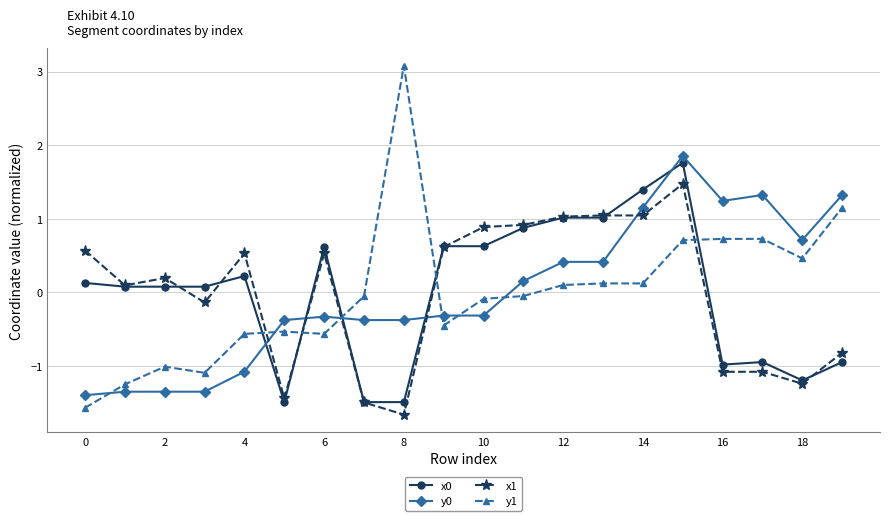

How many data points in y1 are above 0?

9